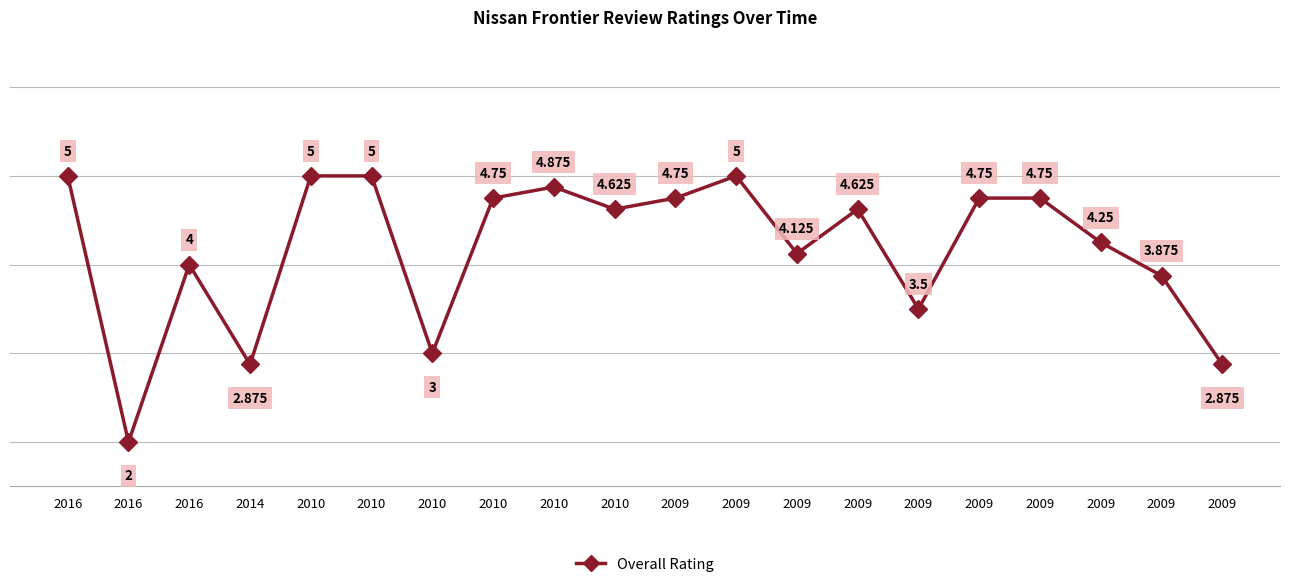

How many values are below 4?

6